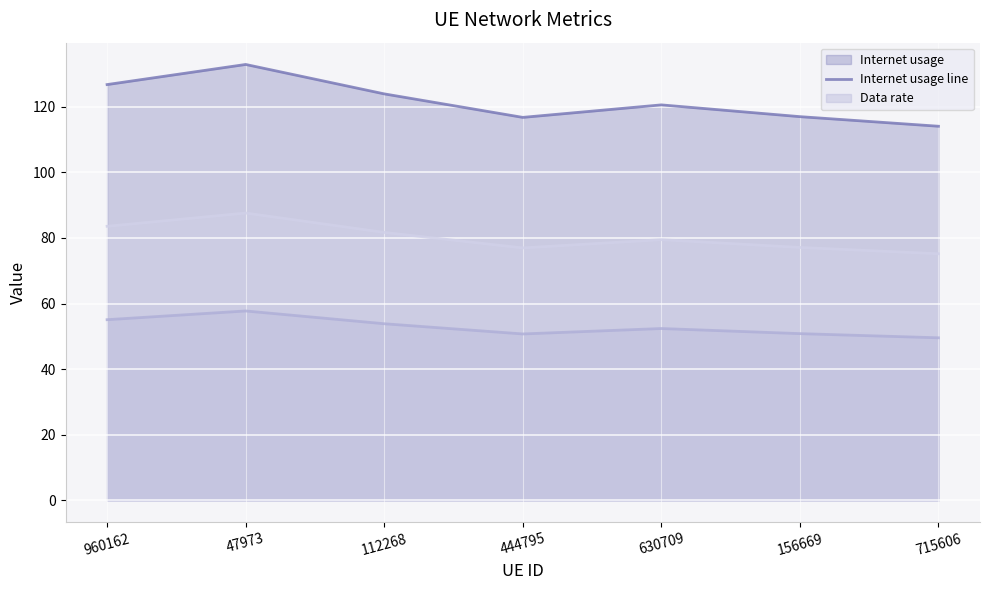

True or false: Data rate line and optimal GU line cross at least once.

False